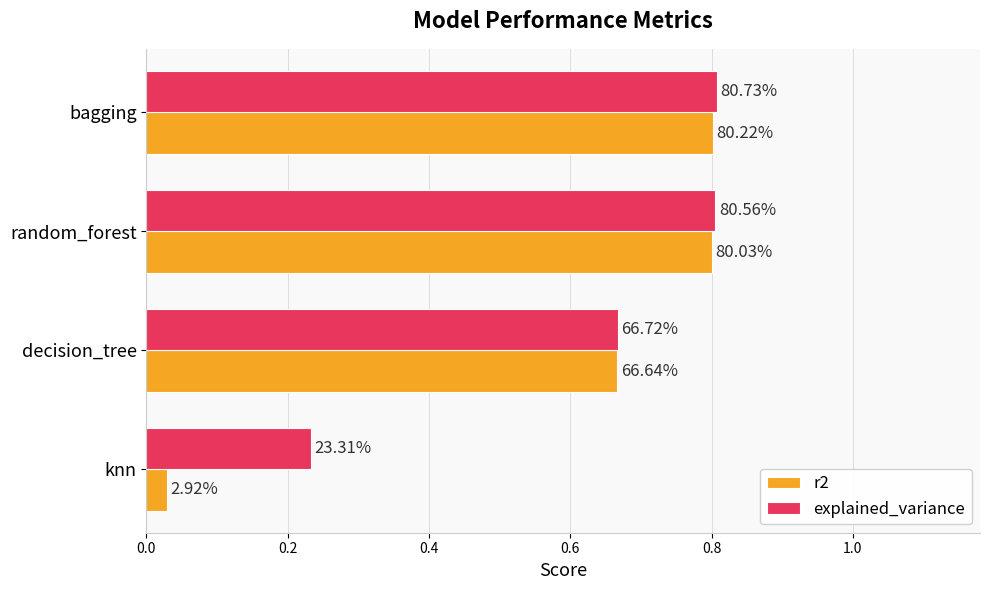

What are all the series names shown in the legend?

r2, explained_variance